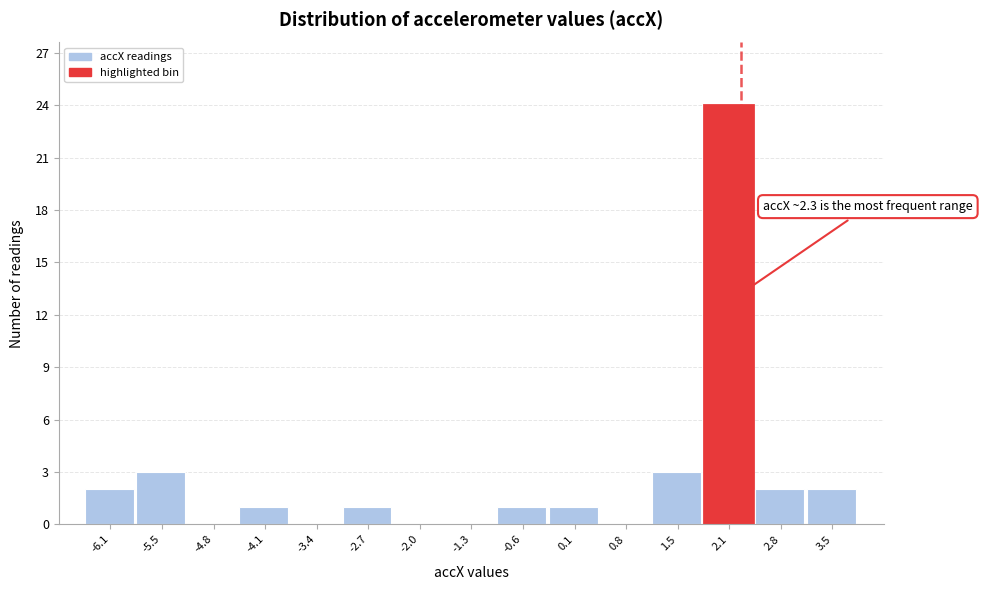

Which range on the x-axis has the tallest bar?

1.8 to 2.5